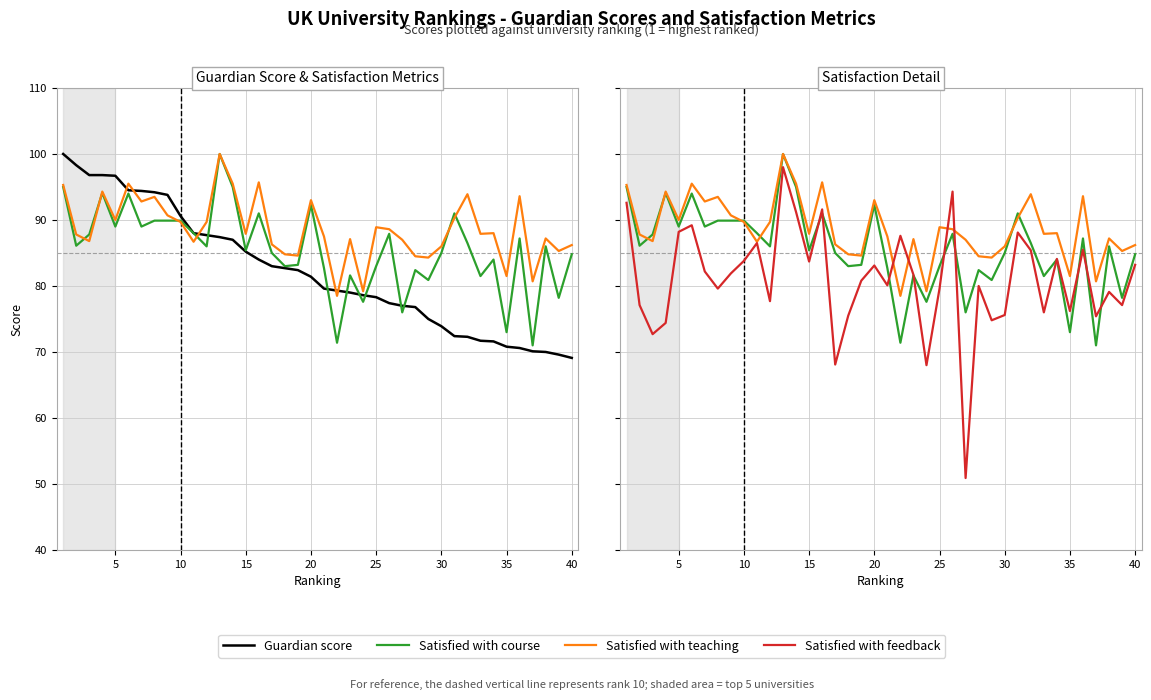

Rank the series by their average value, from lowest to highest.

Satisfied with feedback, Guardian score, Satisfied with course, Satisfied with teaching